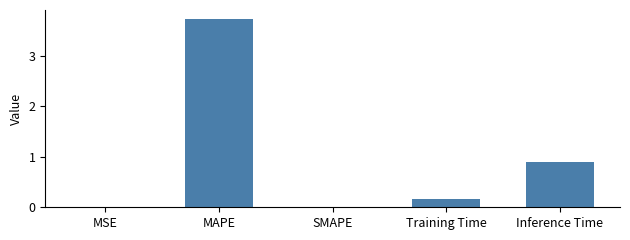

Which category has the highest value across all series?

MAPE